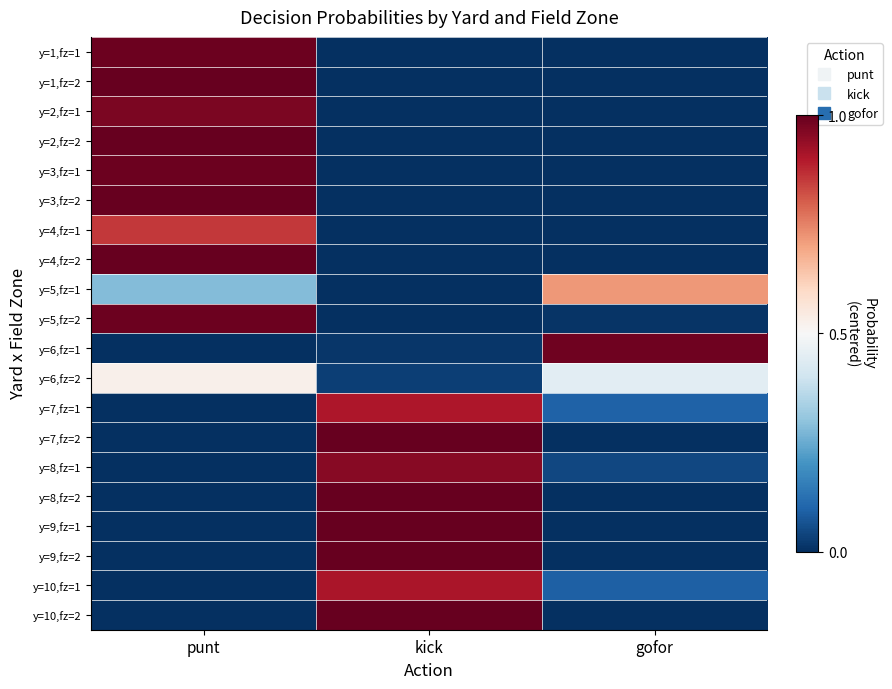

What is the difference between the highest and lowest values at punt?

1.0